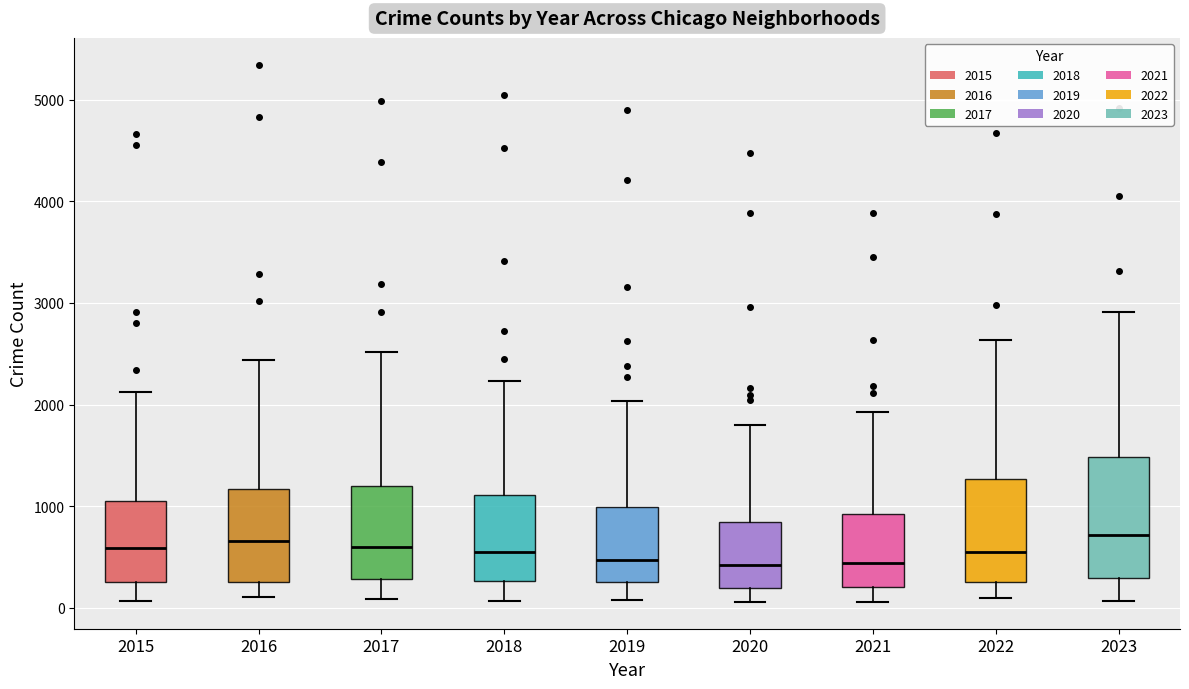

Reading left to right, transcribe this box plot: for each box, give where its median line is, the range the box spans, and where its two whiskers end, as read against the y-axis. The values are not printed on the chart, so give them approximately, as read against the axis.

2015: median 600, box 300 to 1100, whiskers 100 to 2100
2016: median 700, box 300 to 1200, whiskers 100 to 2400
2017: median 600, box 300 to 1200, whiskers 100 to 2500
2018: median 500, box 300 to 1100, whiskers 100 to 2200
2019: median 500, box 300 to 1000, whiskers 100 to 2000
2020: median 400, box 200 to 800, whiskers 100 to 1800
2021: median 400, box 200 to 900, whiskers 100 to 1900
2022: median 500, box 300 to 1300, whiskers 100 to 2600
2023: median 700, box 300 to 1500, whiskers 100 to 2900